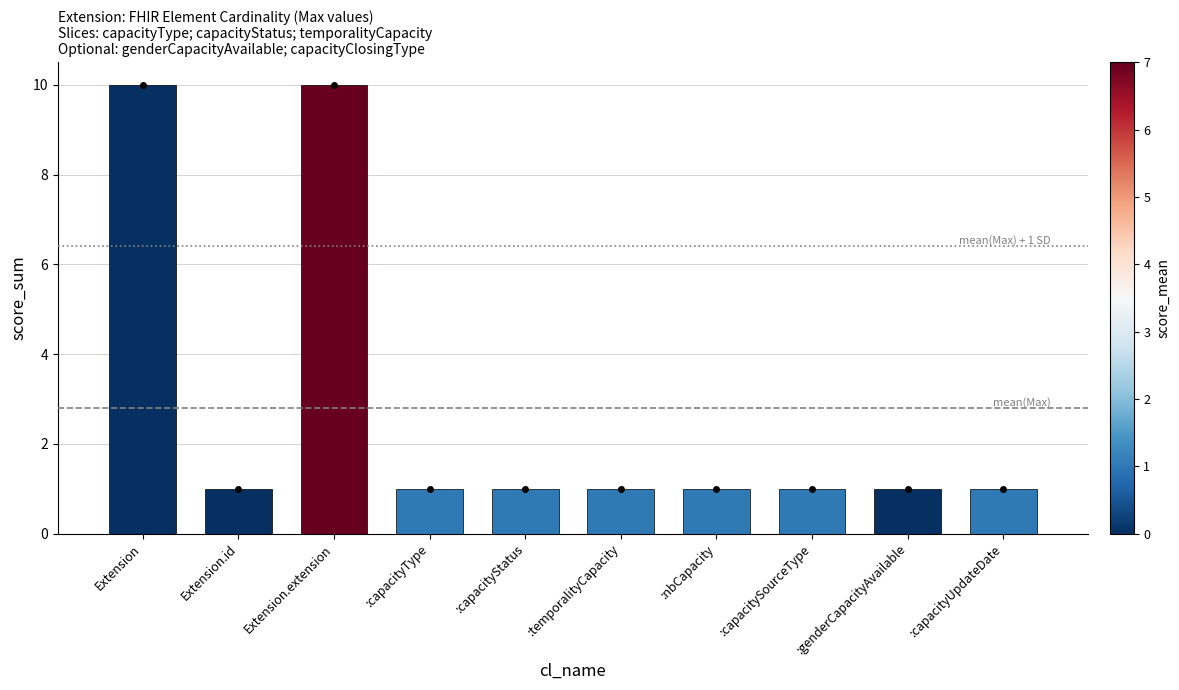

What is the average value?

3